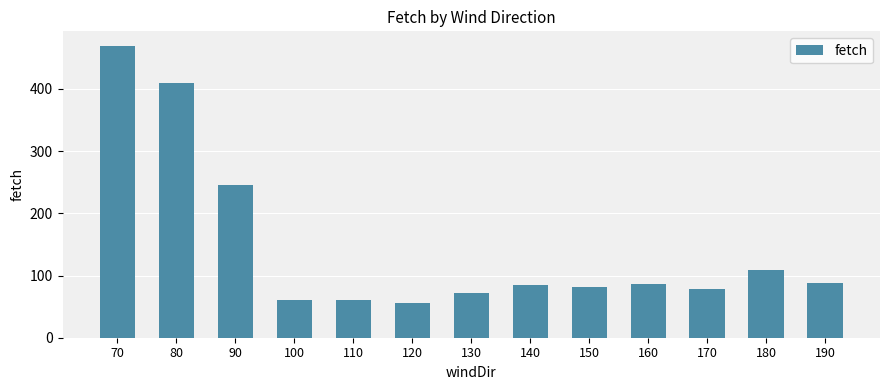

What is the sum of the values at 170 and 140?

162